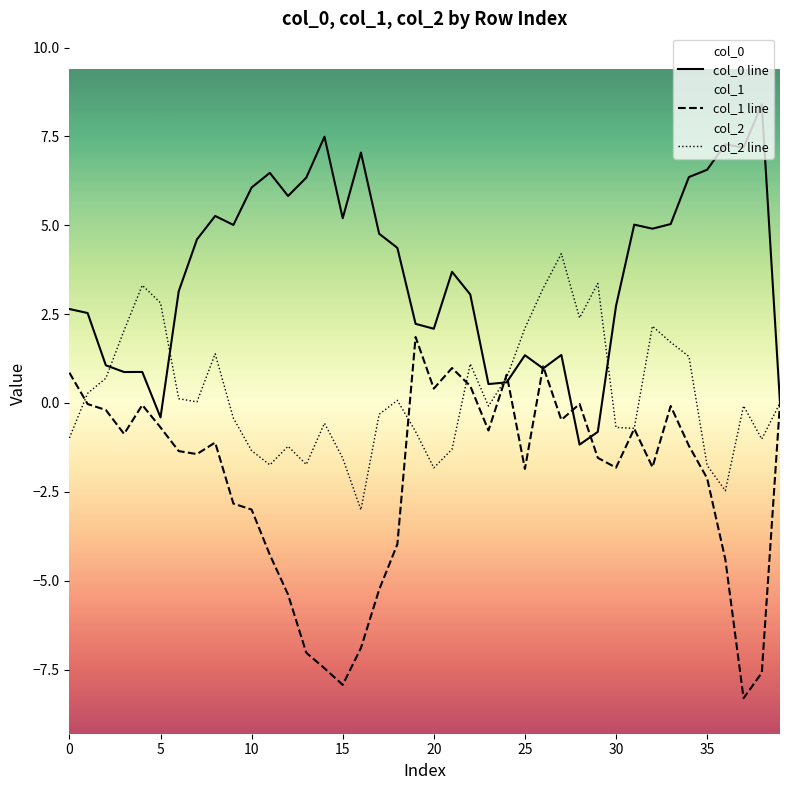

What is the value of the col_0 line point at the 32nd from the left?

5.0